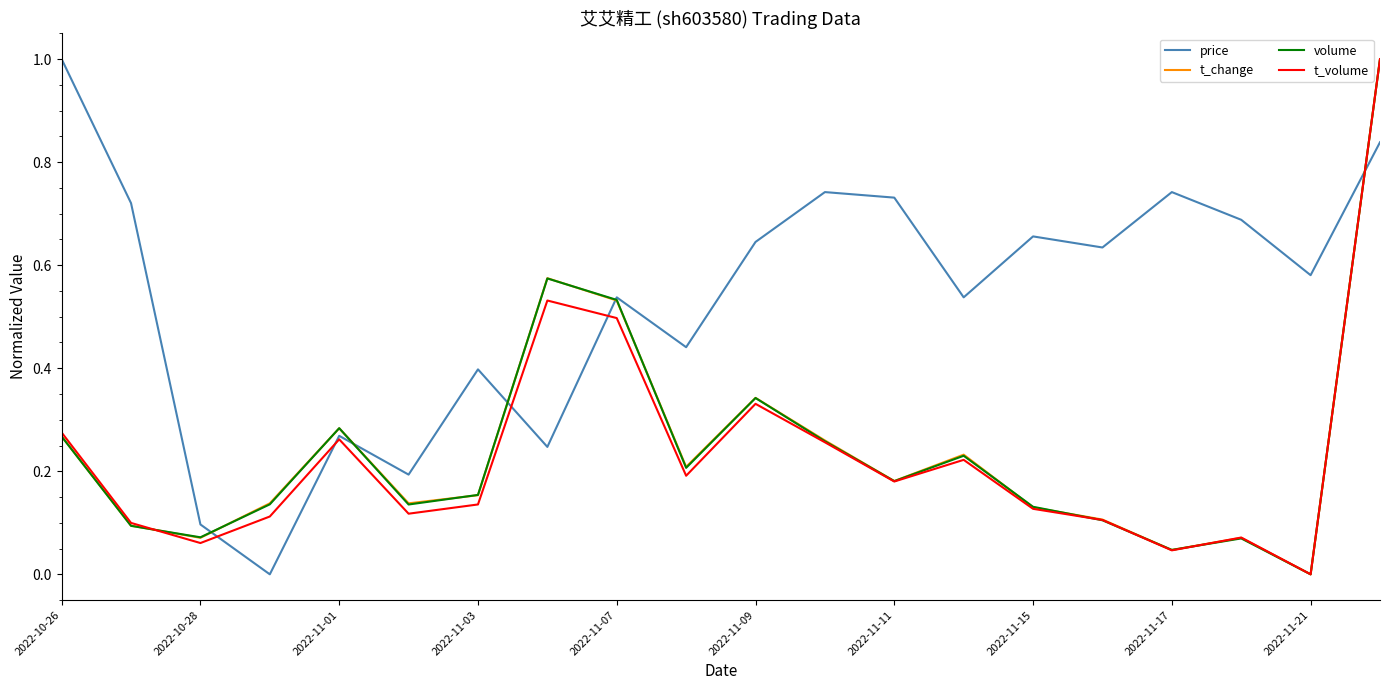

What is the maximum value shown in the chart?

1.0